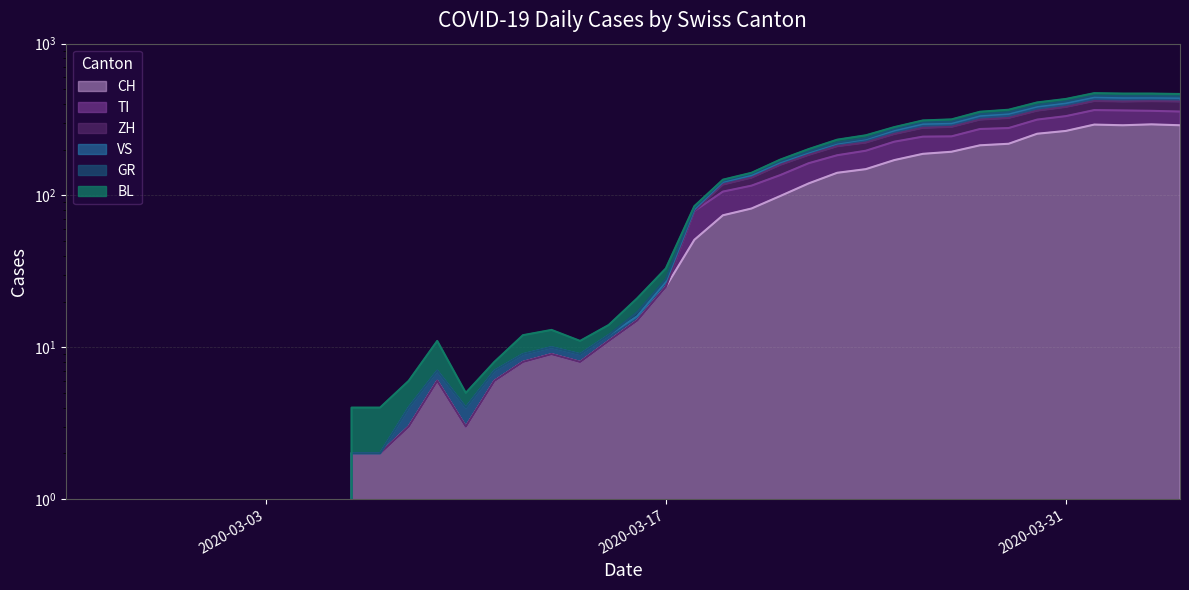

What is the label of the 8th point from the right?

2020-03-28